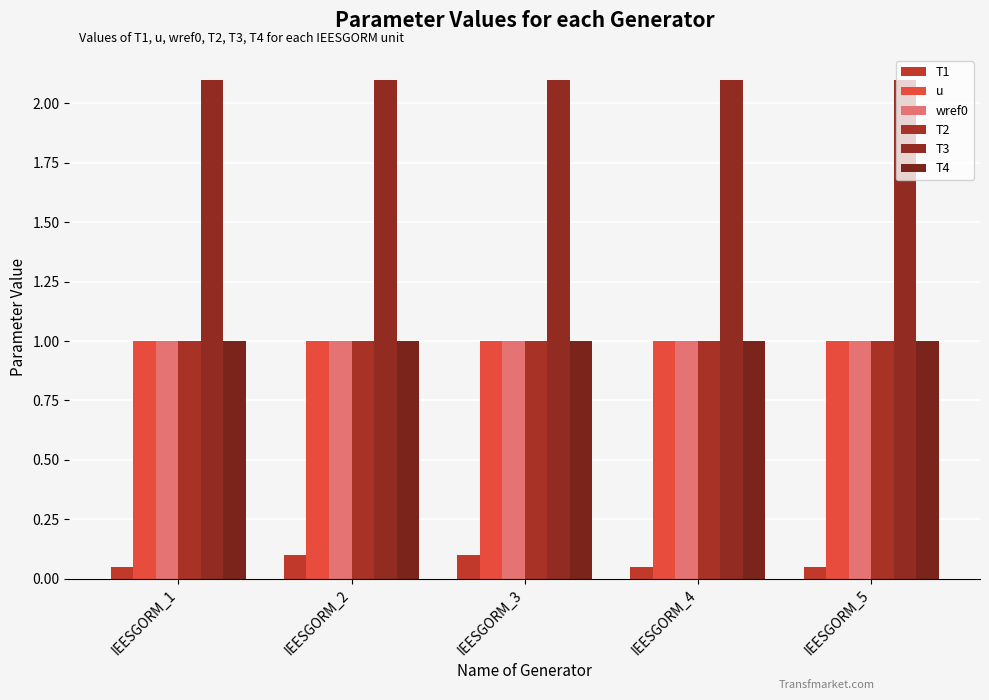

How many series are shown in this chart?

6